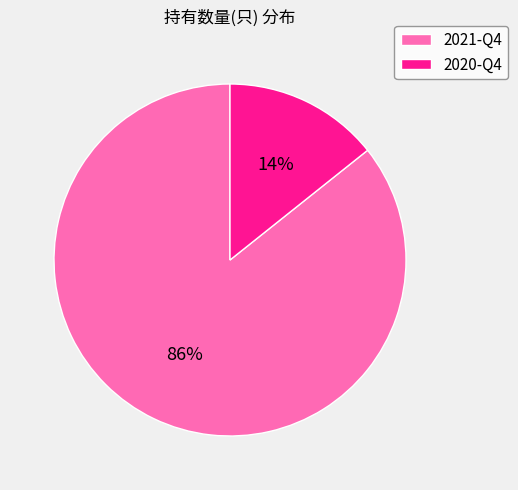

The 2020-Q4 slice represents 19% of the pie. True or false?

False